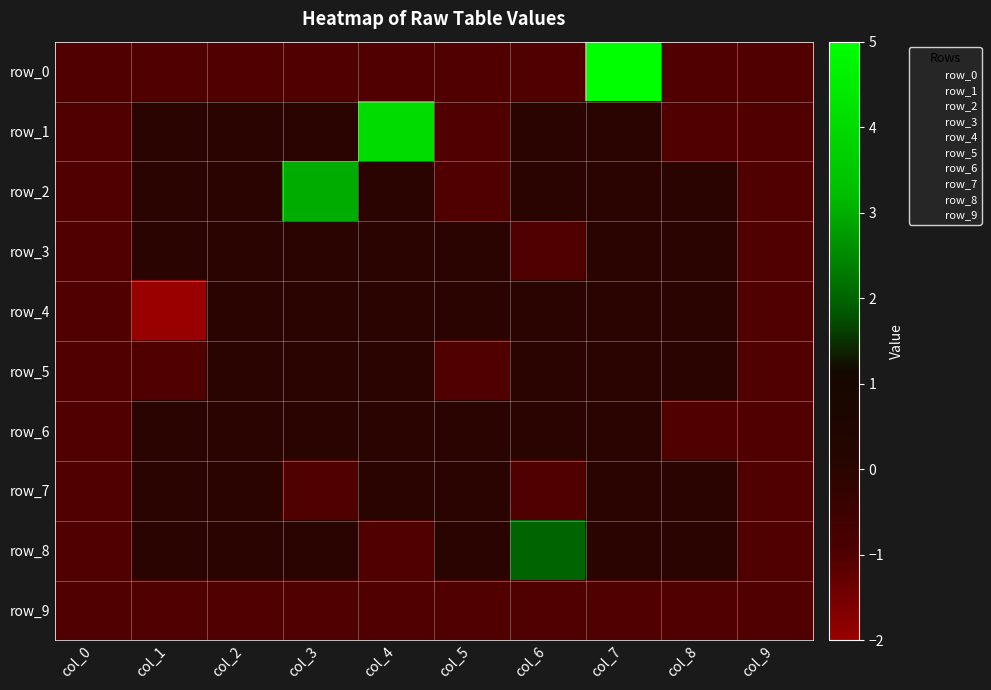

How many row_2 values are between -1 and 0?

9